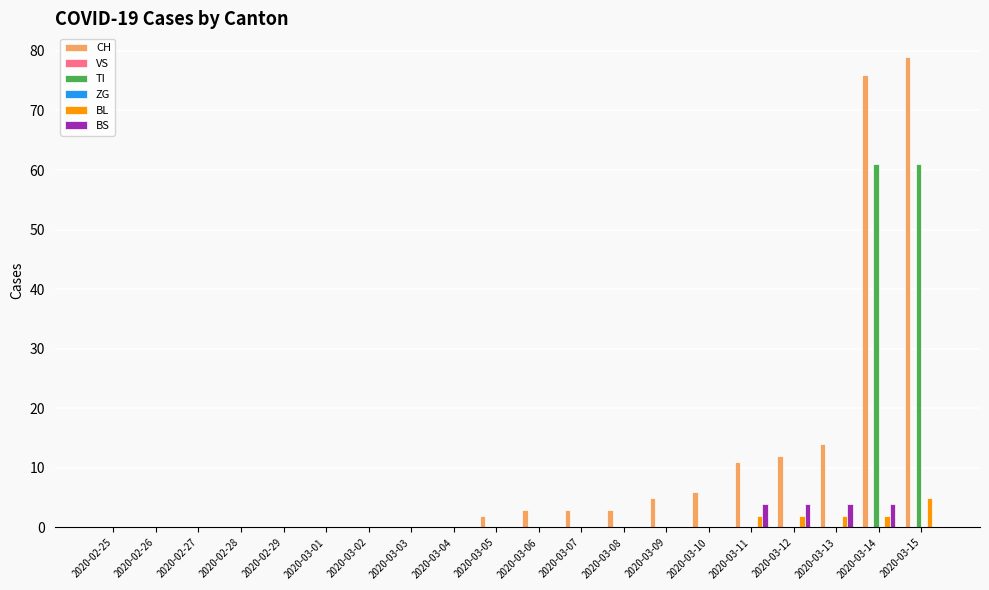

Is the value of VS at 2020-03-15 greater than the value of CH at 2020-02-26?

No